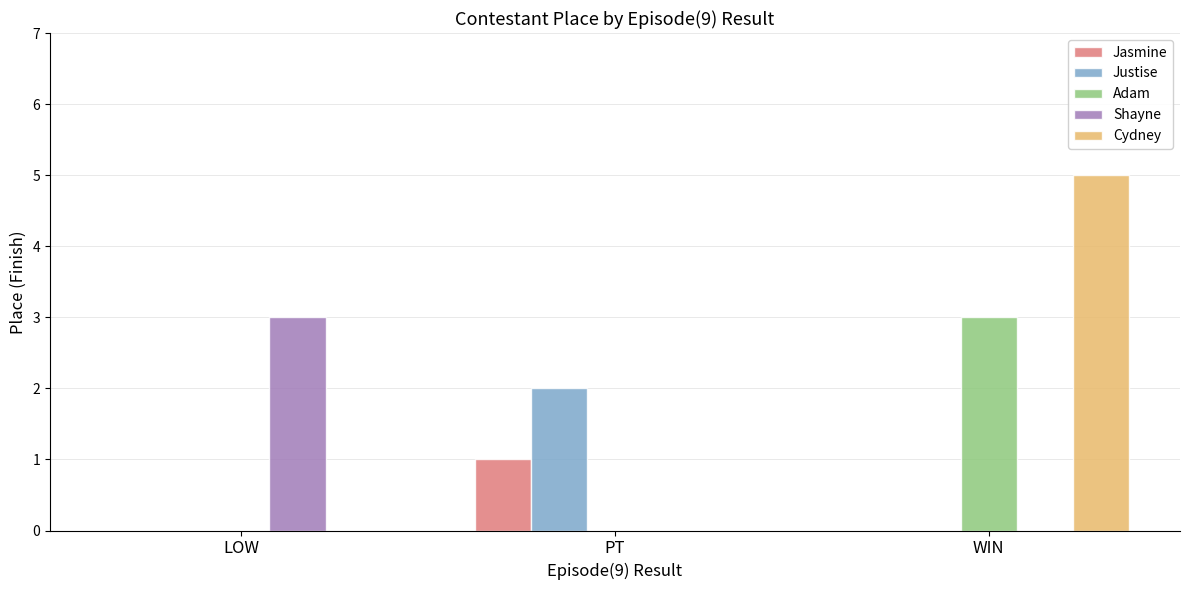

The Cydney series shows 5 at WIN. True or false?

True